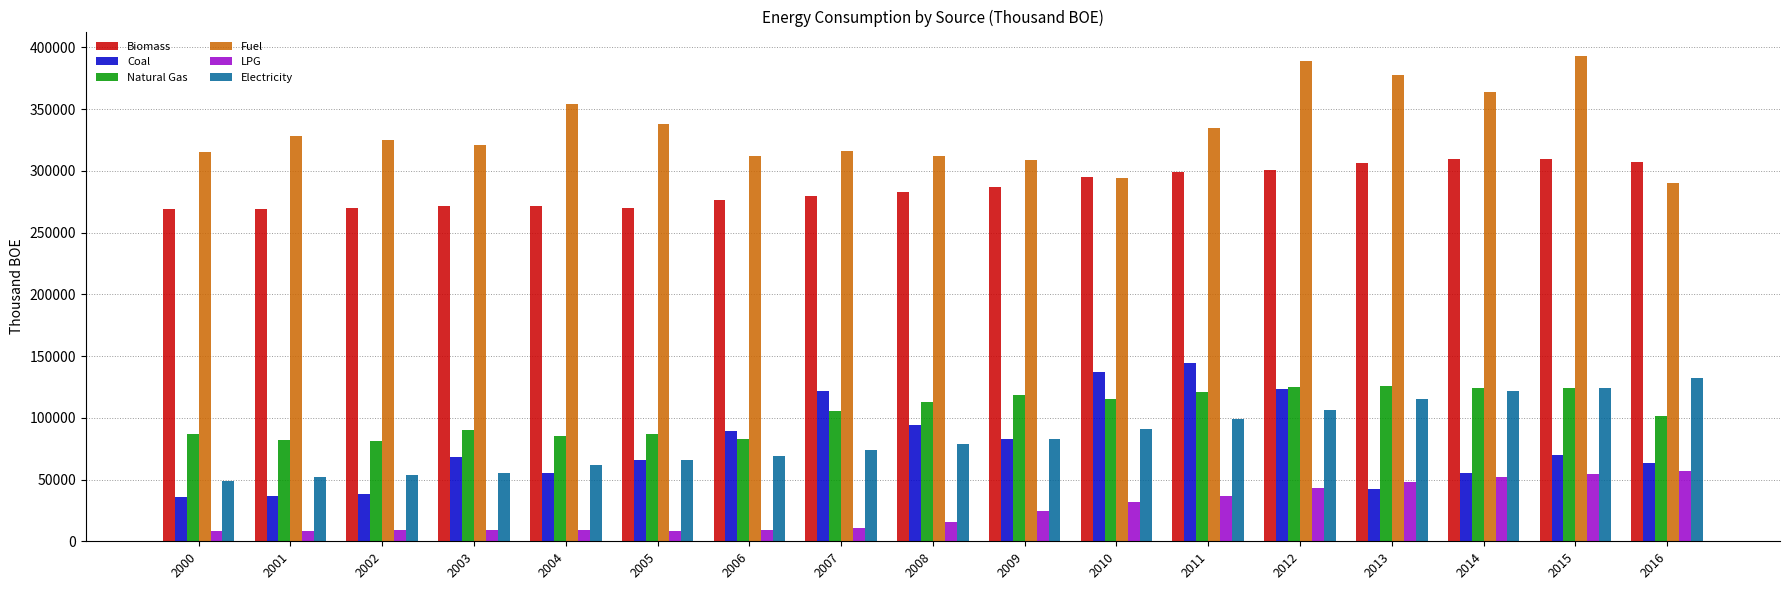

At how many categories does at least one series exceed 233200?

17